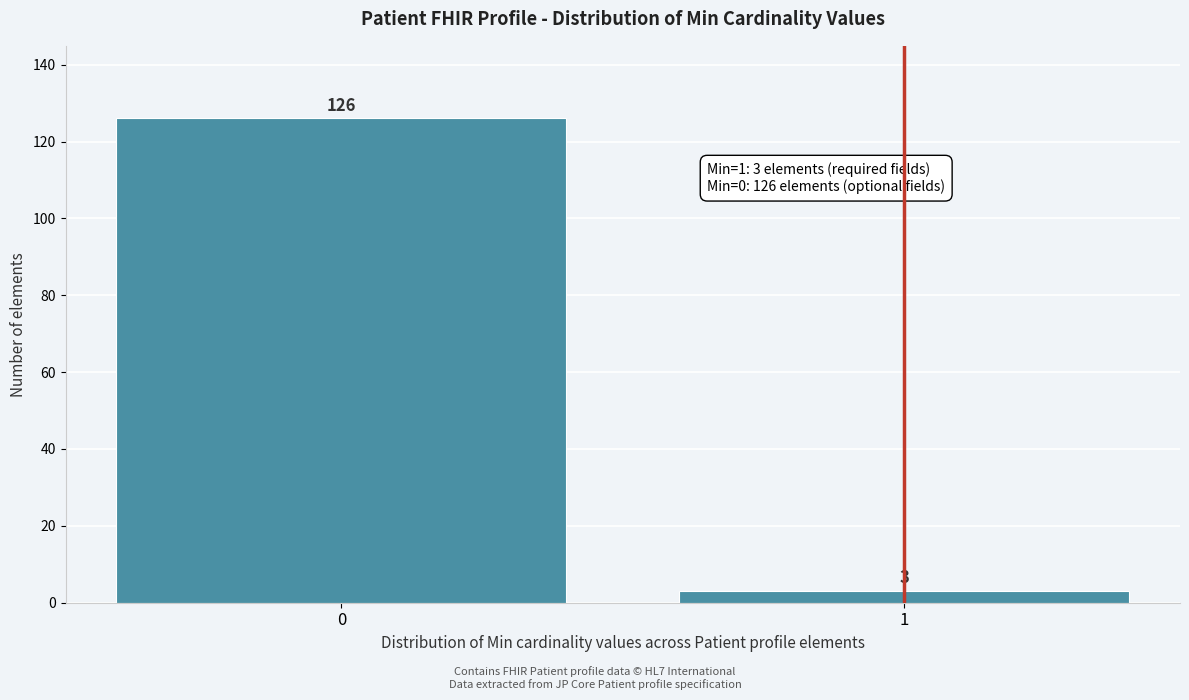

Reading left to right, list all the values displayed in this chart.

0=126	1=3